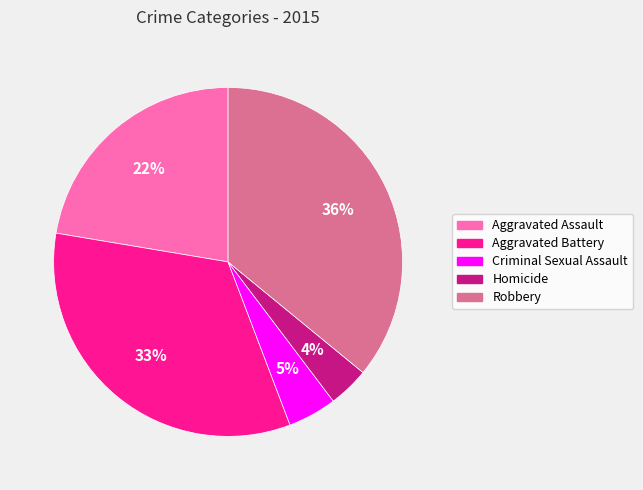

Between Homicide and Aggravated Battery, which is larger?

Aggravated Battery